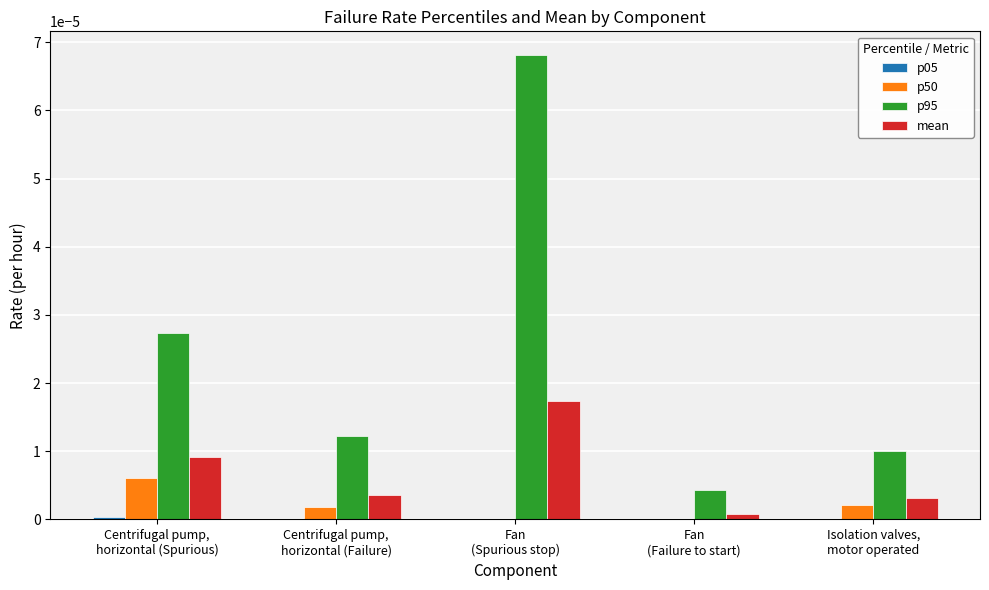

At which label is p95 closest to 0?

Fan
(Failure to start)